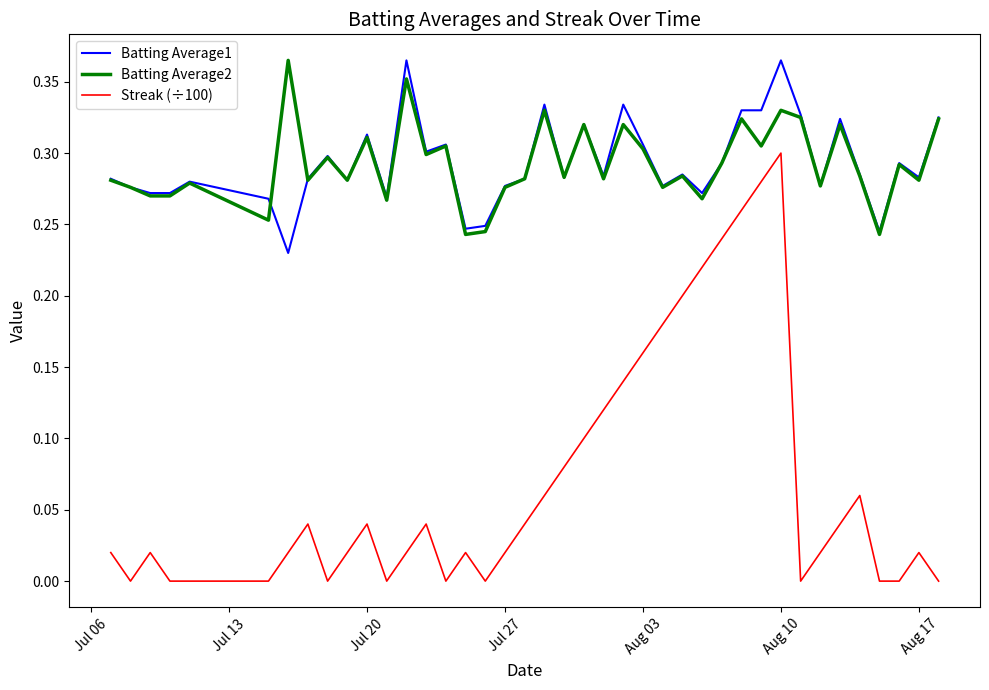

Which series has the widest spread of values?

Streak (÷100)